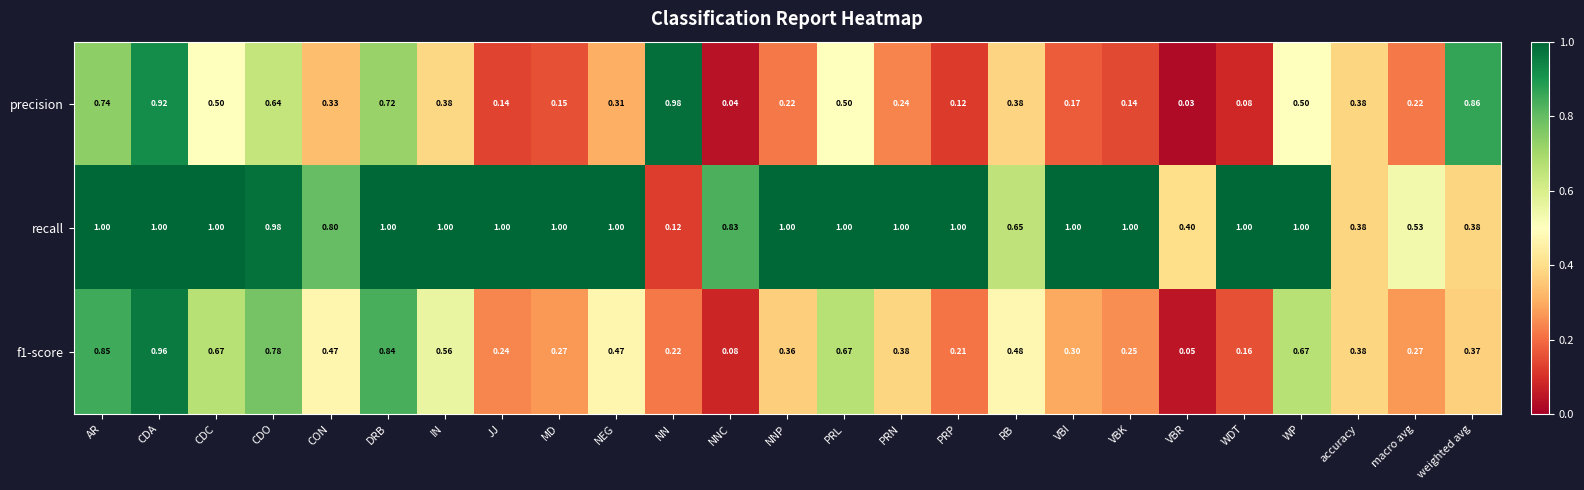

Rank the series at NEG from lowest to highest value.

precision, f1-score, recall